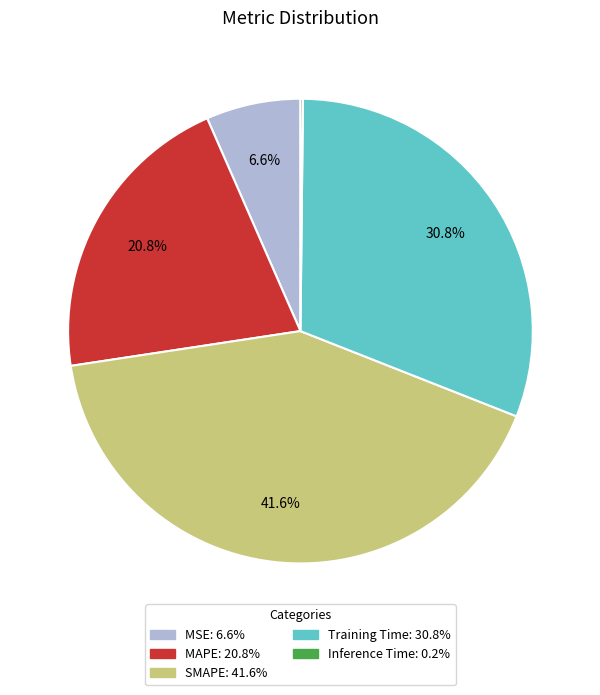

Is MSE the majority of the pie?

No